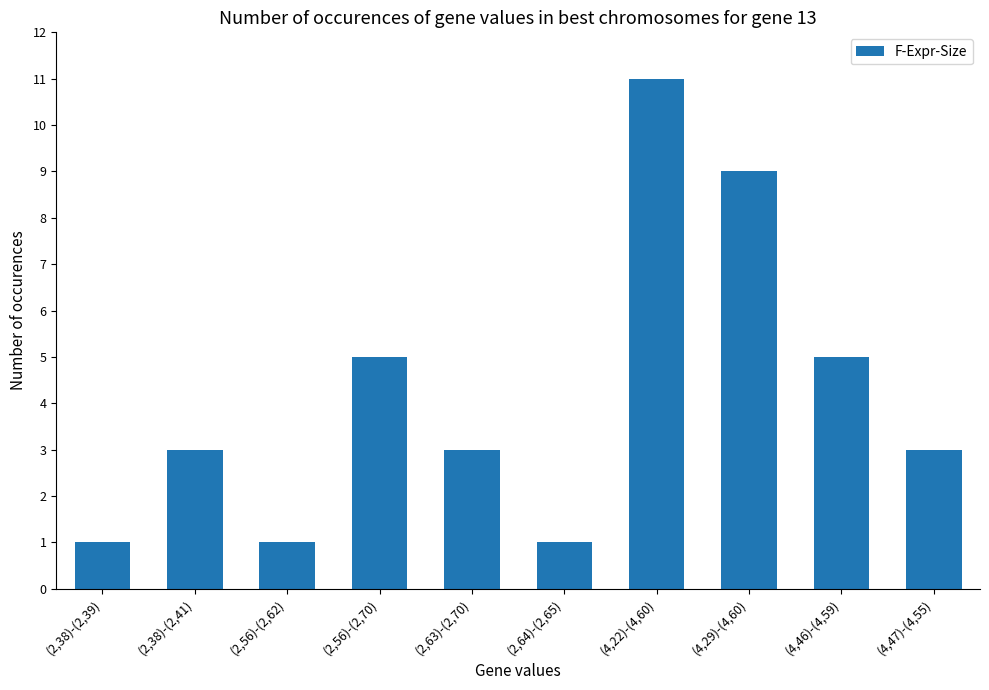

Reading left to right, what are all the values shown in this chart?

(2,38)-(2,39)=1	(2,38)-(2,41)=3	(2,56)-(2,62)=1	(2,56)-(2,70)=5	(2,63)-(2,70)=3	(2,64)-(2,65)=1	(4,22)-(4,60)=11	(4,29)-(4,60)=9	(4,46)-(4,59)=5	(4,47)-(4,55)=3